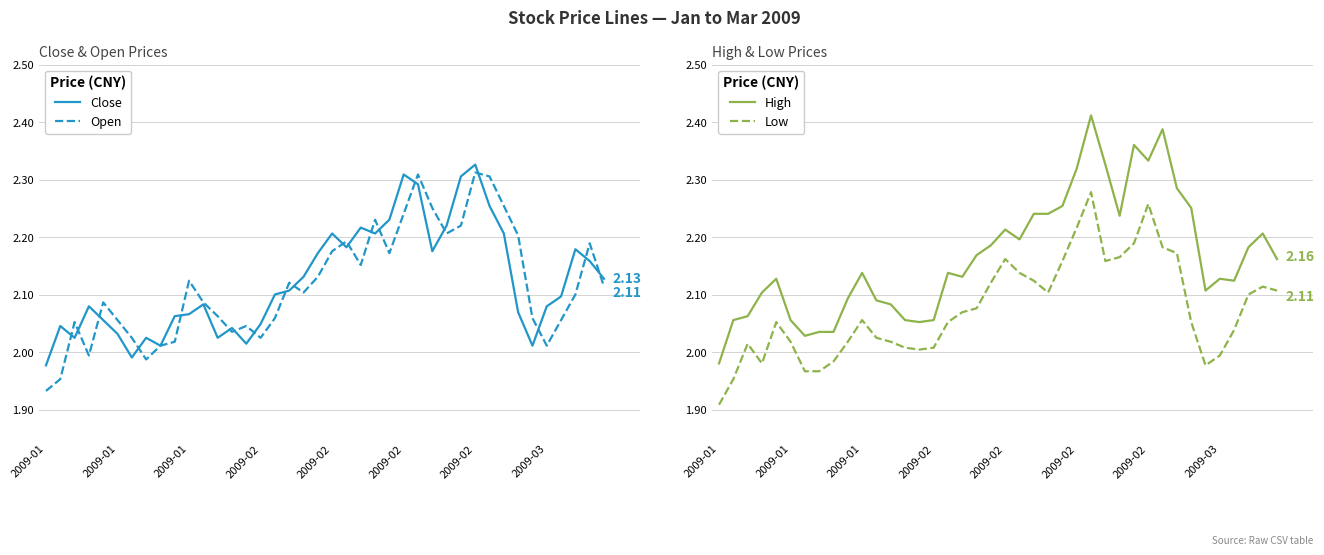

What is the average value of the High series?

2.2